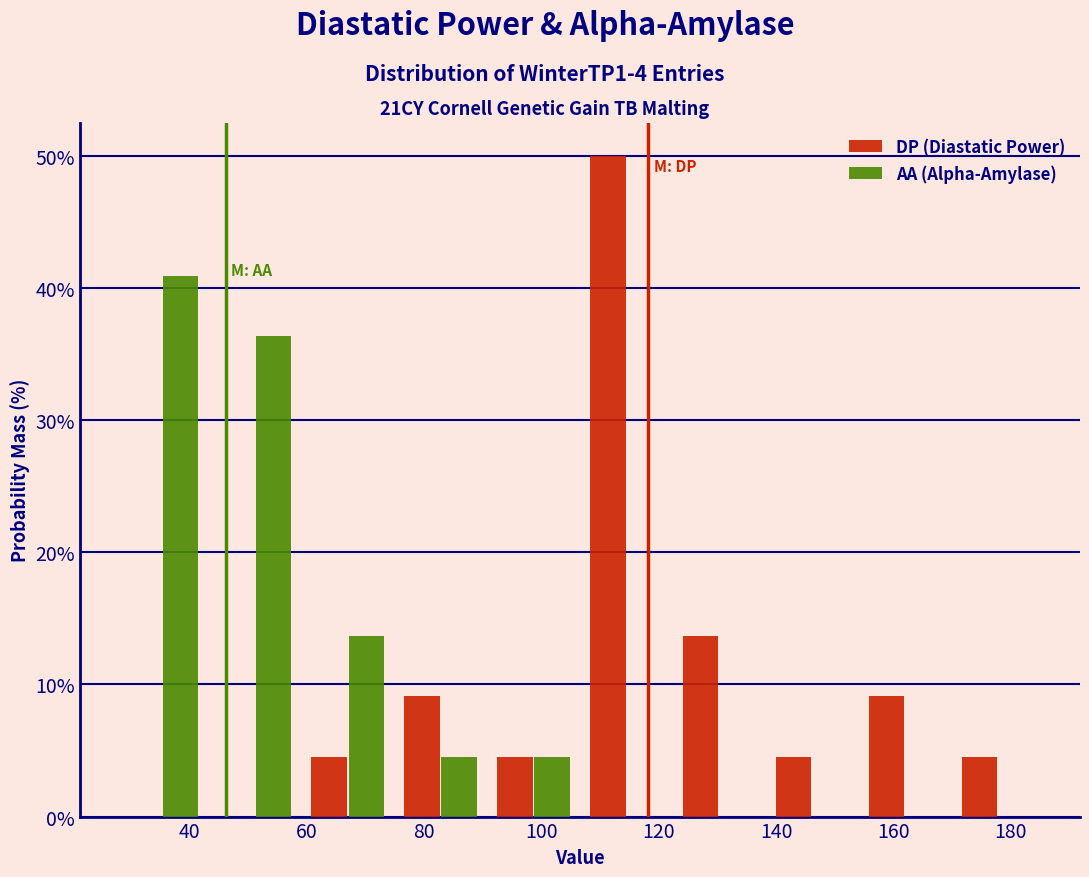

Reading left to right, list every range on the x-axis with the height of the bar of each series over it. Neither the bar edges nor the heights are printed on the chart, so give them approximately, as read against the axes.

28 to 44: DP (Diastatic Power)=0	AA (Alpha-Amylase)=41
44 to 60: DP (Diastatic Power)=0	AA (Alpha-Amylase)=36
60 to 74: DP (Diastatic Power)=5	AA (Alpha-Amylase)=14
74 to 90: DP (Diastatic Power)=9	AA (Alpha-Amylase)=5
90 to 106: DP (Diastatic Power)=5	AA (Alpha-Amylase)=5
106 to 122: DP (Diastatic Power)=50	AA (Alpha-Amylase)=0
122 to 138: DP (Diastatic Power)=14	AA (Alpha-Amylase)=0
138 to 154: DP (Diastatic Power)=5	AA (Alpha-Amylase)=0
154 to 170: DP (Diastatic Power)=9	AA (Alpha-Amylase)=0
170 to 186: DP (Diastatic Power)=5	AA (Alpha-Amylase)=0